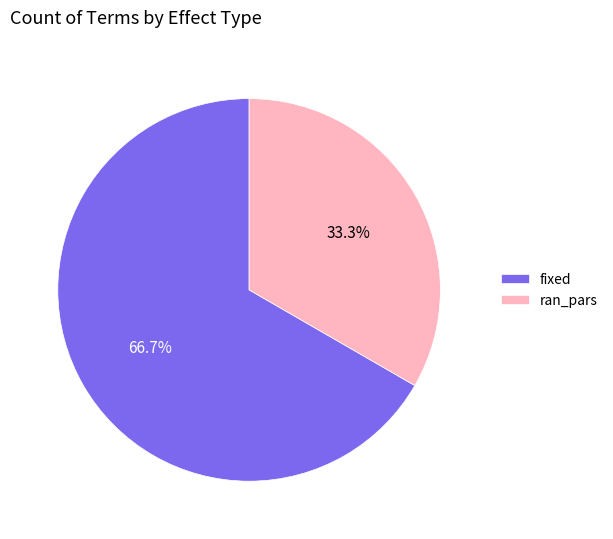

To the nearest percent, what percentage of the pie is ran_pars?

33%